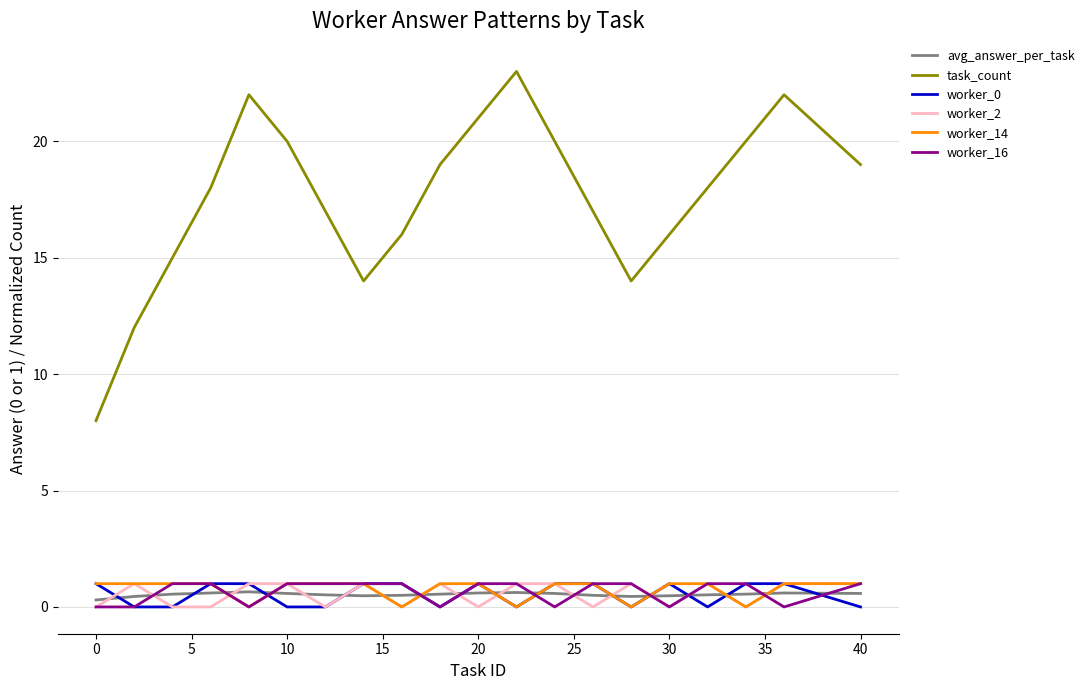

What is the difference between the second highest and minimum values in the avg_answer_per_task series?

0.3